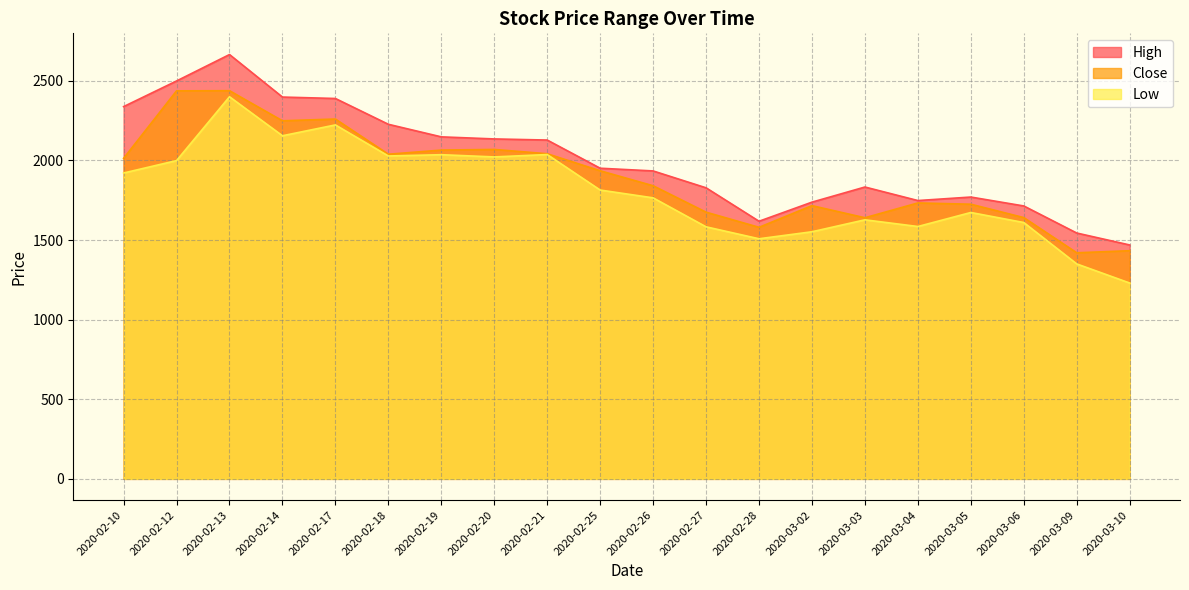

At 2020-02-17, list the series in order from smallest to largest.

Low, Close, High